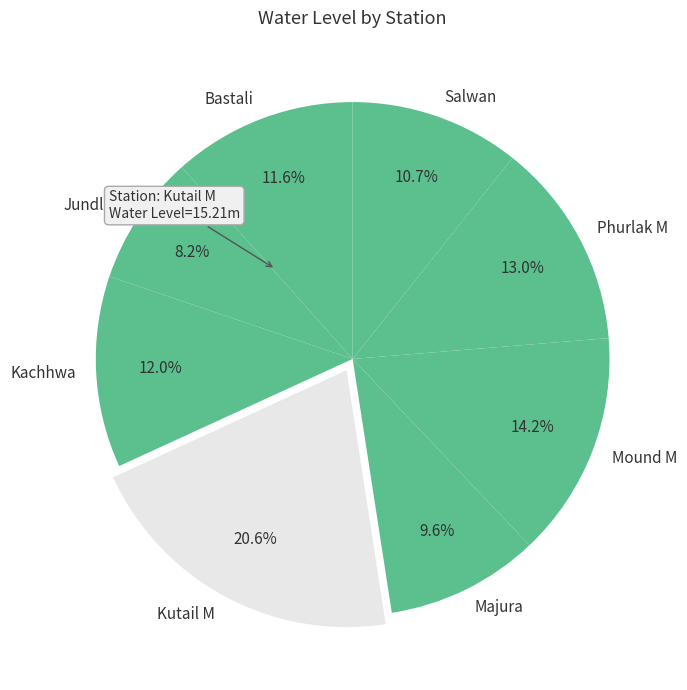

How many segments does this pie chart have?

8